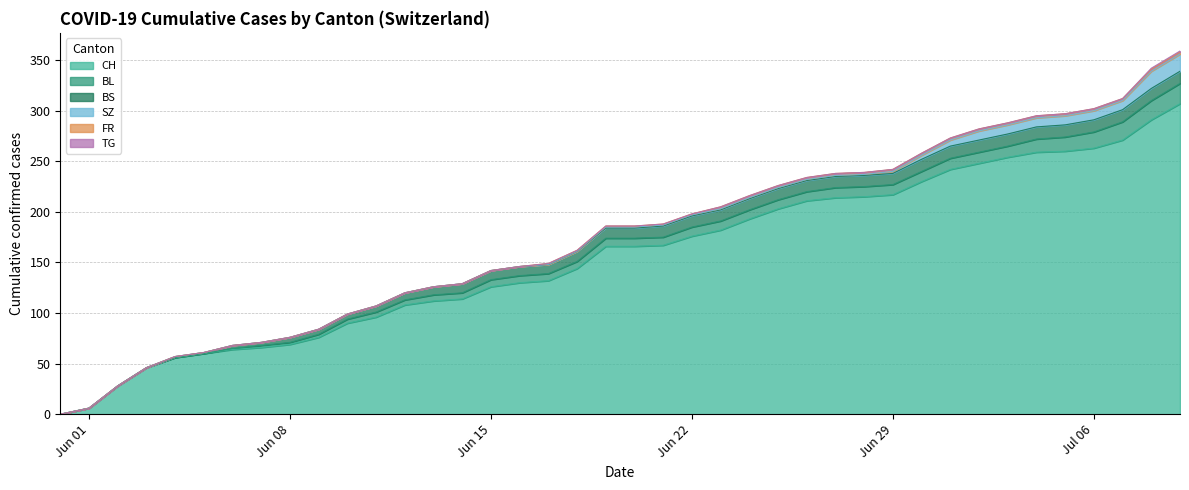

The value of BS at 35 is 20. True or false?

False